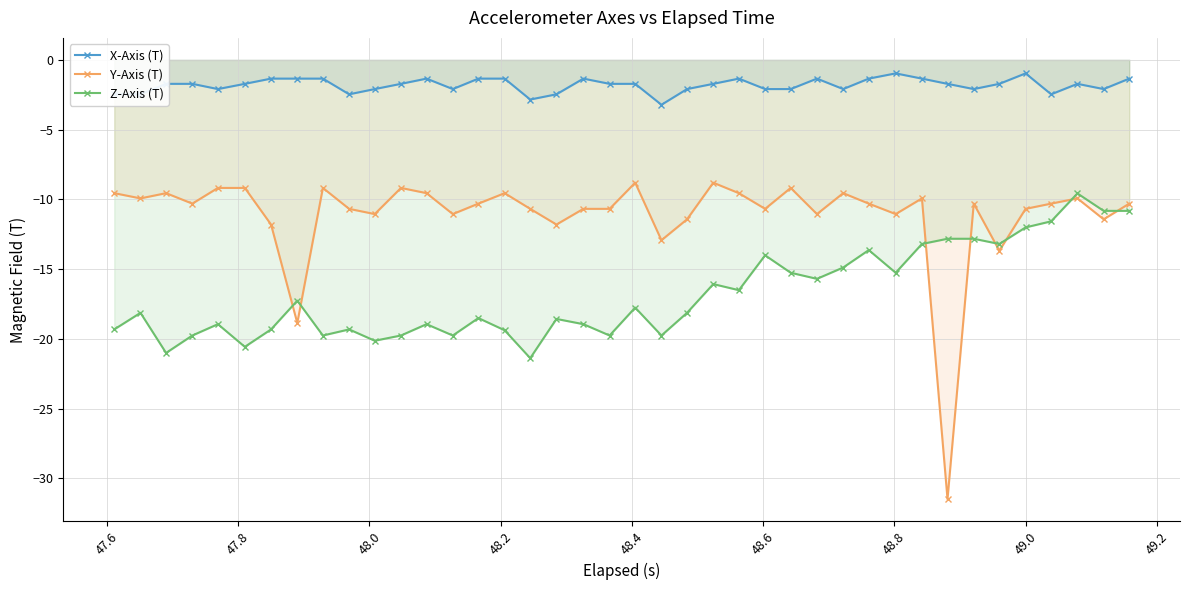

Which series ends up on top after the final intersection of Z-Axis (T) and Y-Axis (T)?

Y-Axis (T)